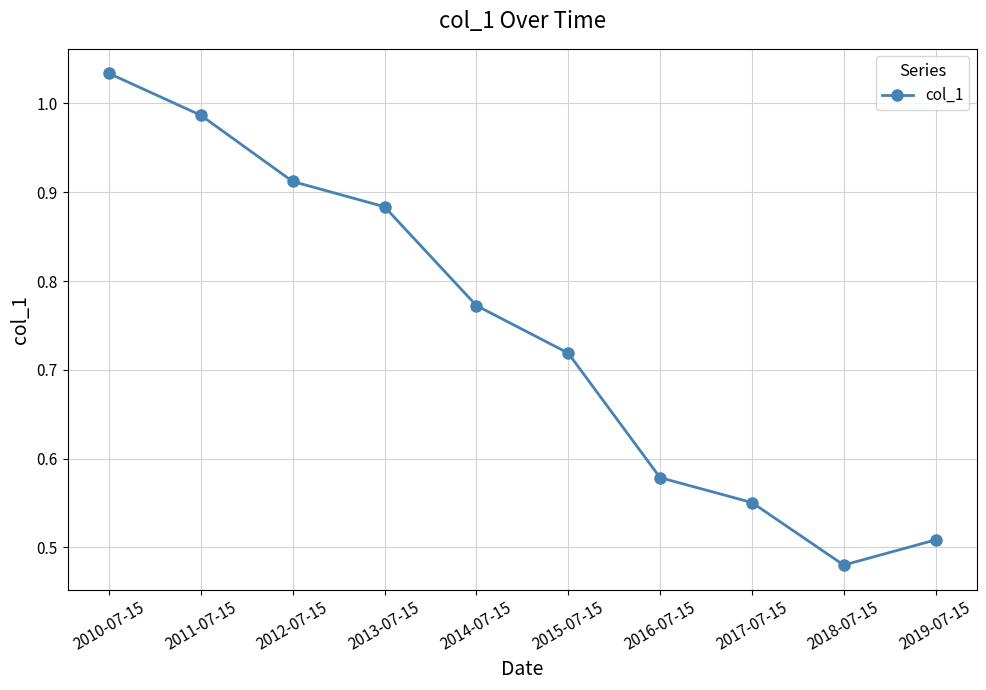

List the labels in order of value, smallest first.

2018-07-15, 2019-07-15, 2017-07-15, 2016-07-15, 2015-07-15, 2014-07-15, 2013-07-15, 2012-07-15, 2011-07-15, 2010-07-15